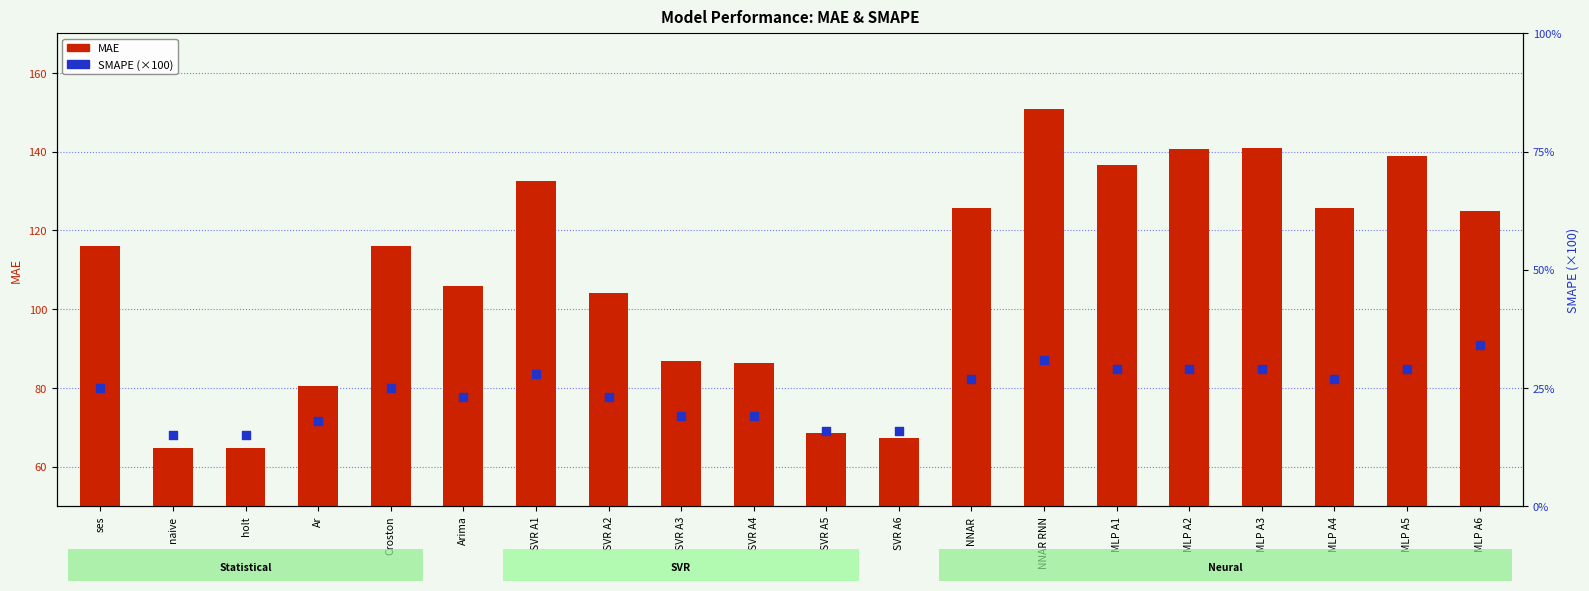

Which series has the largest total across all categories?

MAE